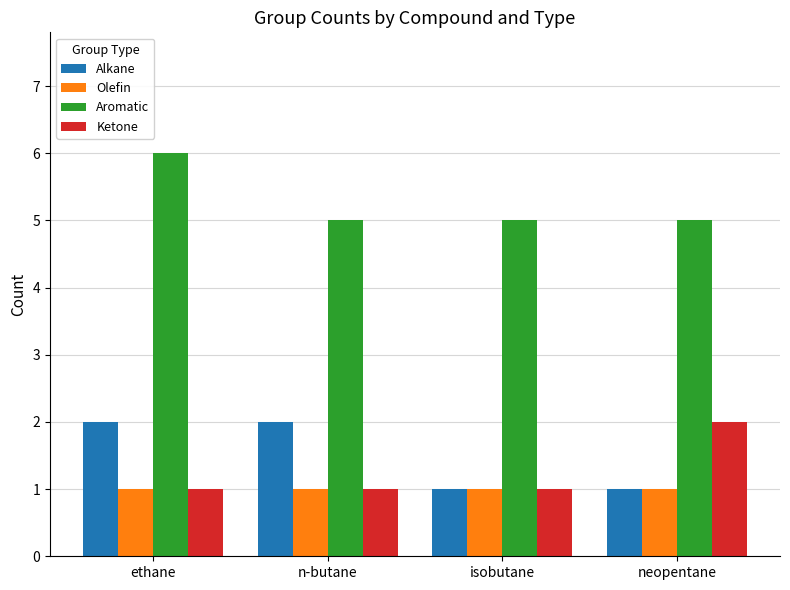

What is the sum of all Aromatic values?

21